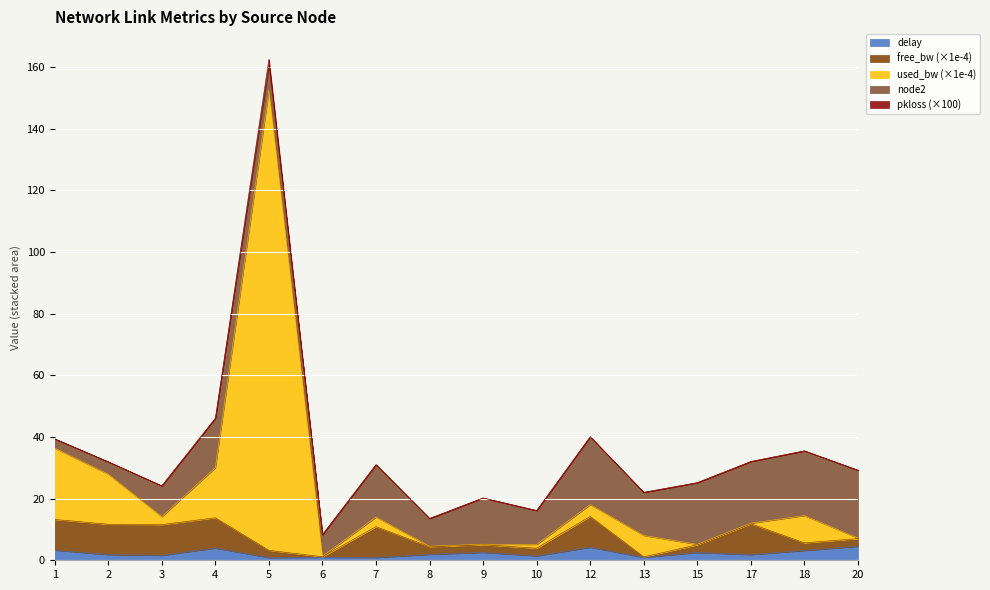

Which series has the largest total across all categories?

used_bw (×1e-4)